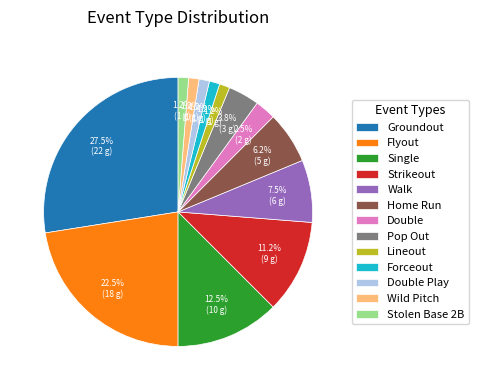

Combined, do Lineout and Walk account for over 50%?

No